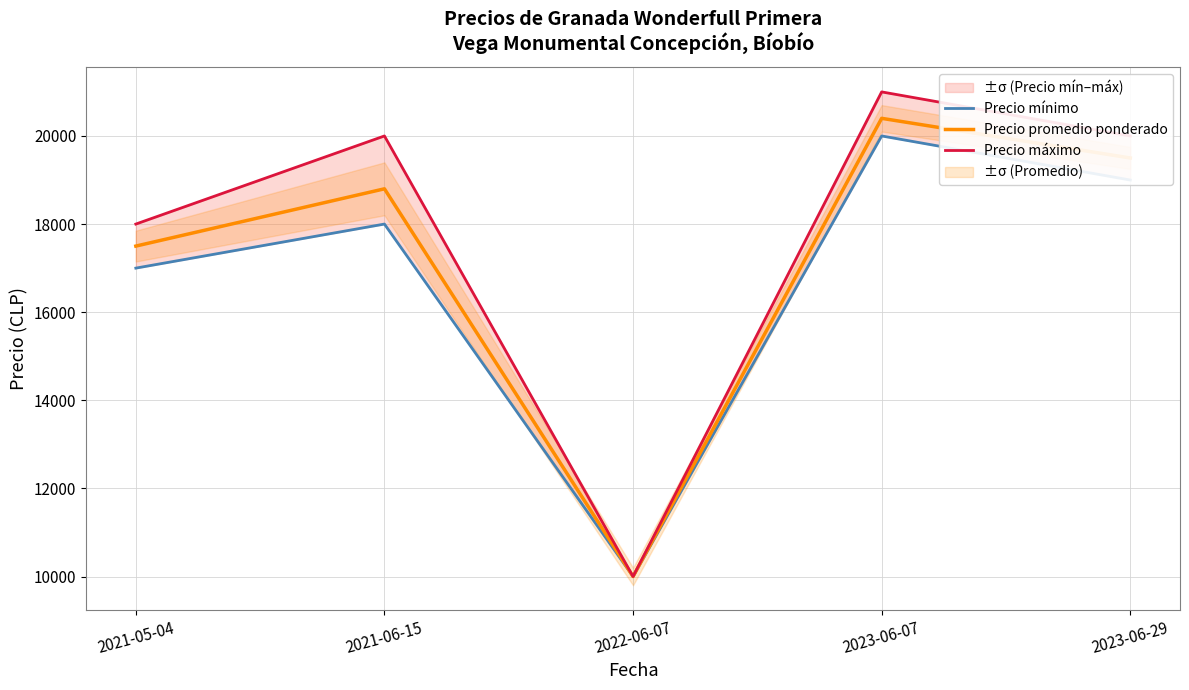

How many interior local peaks does the Precio máximo series have?

2